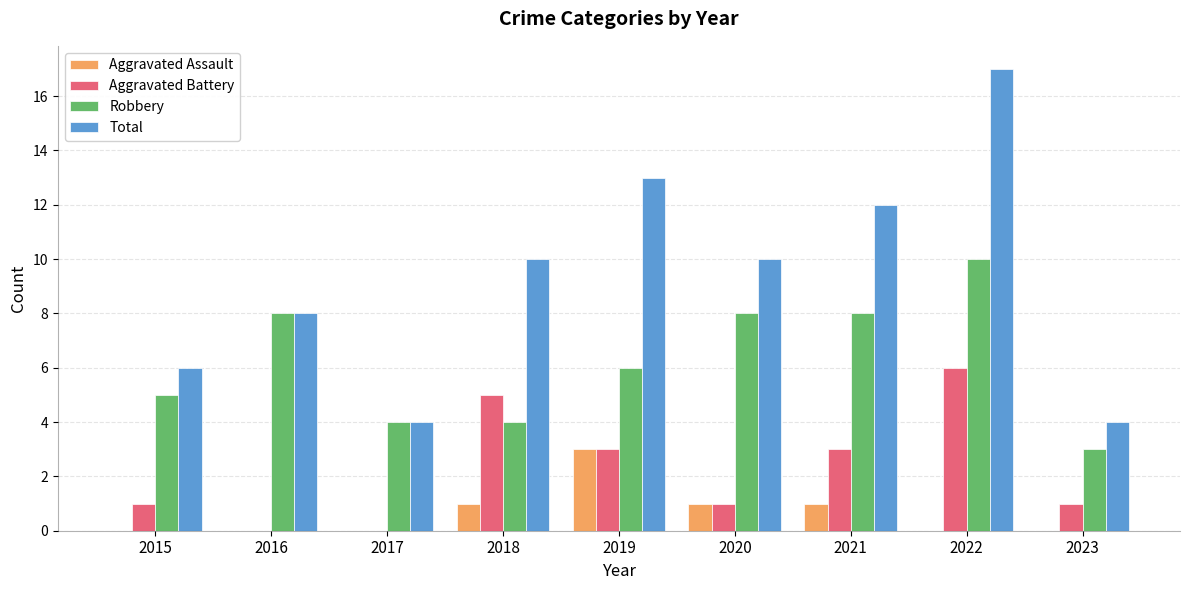

What are all the series names shown in the legend?

Aggravated Assault, Aggravated Battery, Robbery, Total